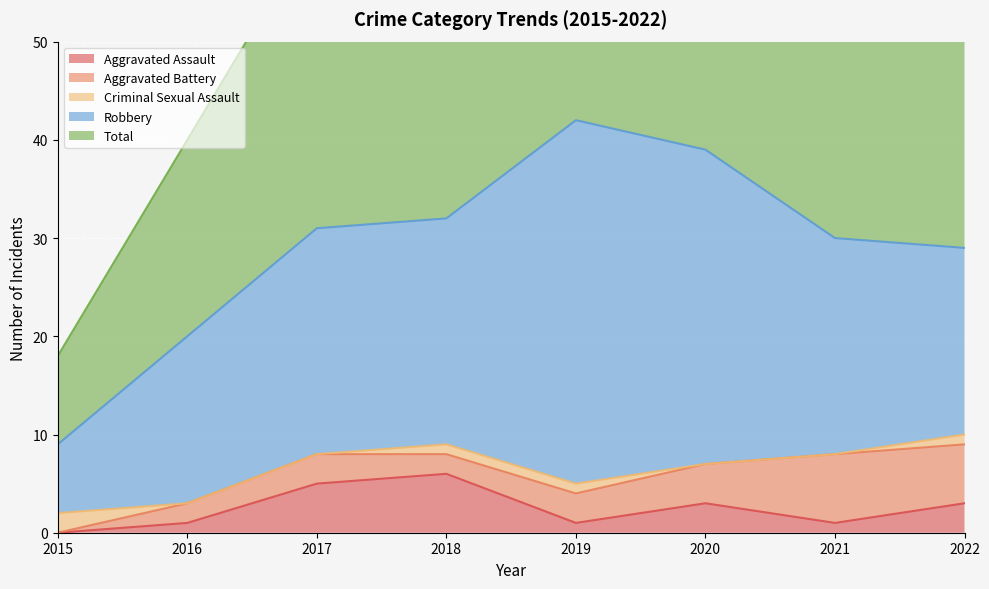

What is the difference between the second highest and second lowest values in the Aggravated Battery series?

4